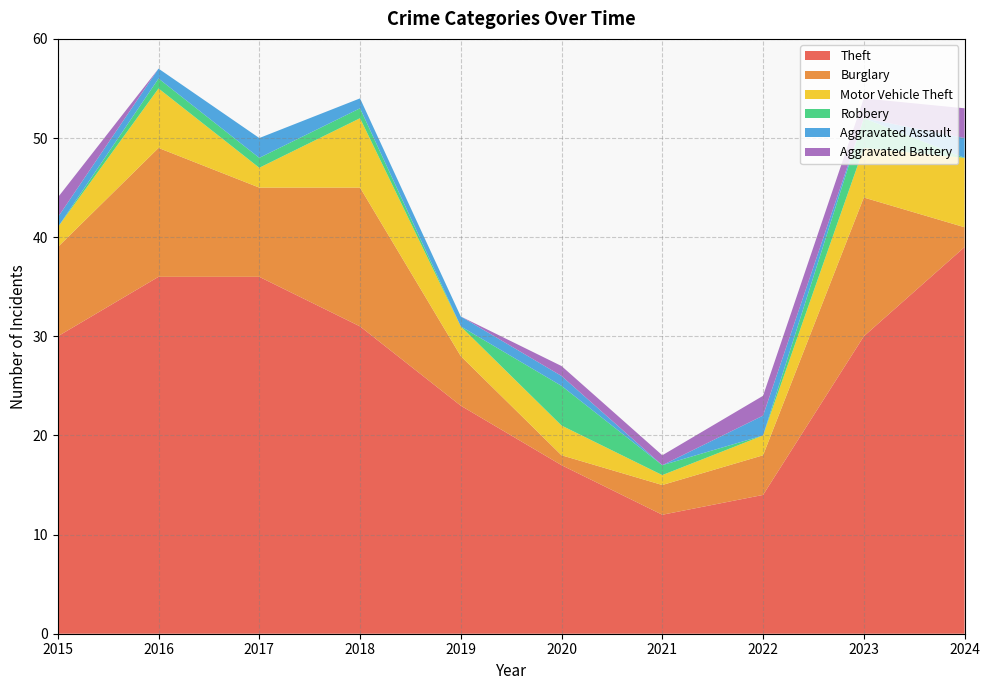

Reading right to left, what are all the values shown in this chart?

Theft: 2024=39	2023=30	2022=14	2021=12	2020=17	2019=23	2018=31	2017=36	2016=36	2015=30
Burglary: 2024=2	2023=14	2022=4	2021=3	2020=1	2019=5	2018=14	2017=9	2016=13	2015=9
Motor Vehicle Theft: 2024=7	2023=5	2022=2	2021=1	2020=3	2019=3	2018=7	2017=2	2016=6	2015=2
Robbery: 2024=0	2023=3	2022=0	2021=1	2020=4	2019=0	2018=1	2017=1	2016=1	2015=0
Aggravated Assault: 2024=2	2023=0	2022=2	2021=0	2020=1	2019=1	2018=1	2017=2	2016=1	2015=1
Aggravated Battery: 2024=3	2023=2	2022=2	2021=1	2020=1	2019=0	2018=0	2017=0	2016=0	2015=2